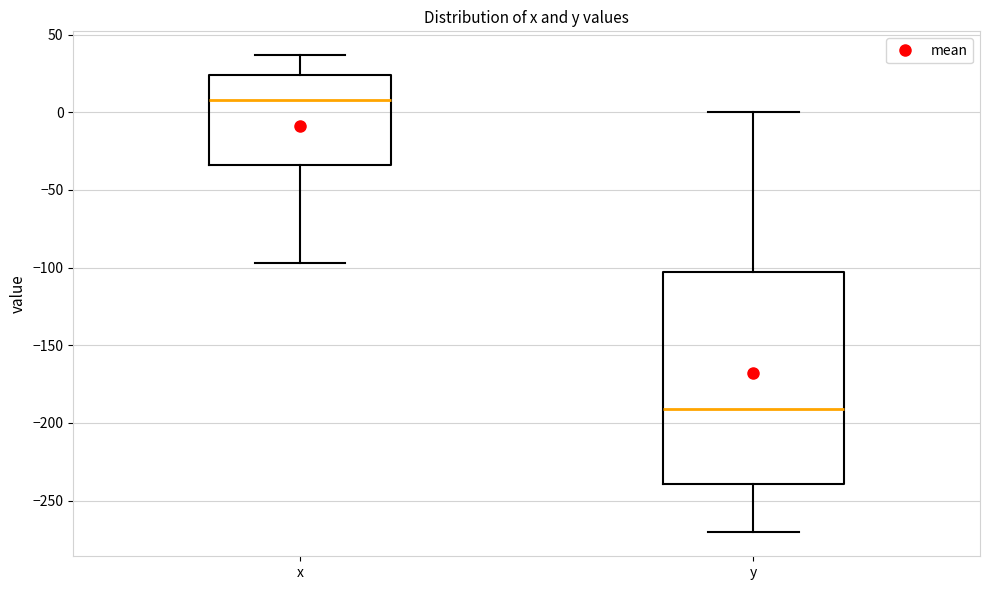

Which box is the tallest, from its lower edge to its upper edge?

y